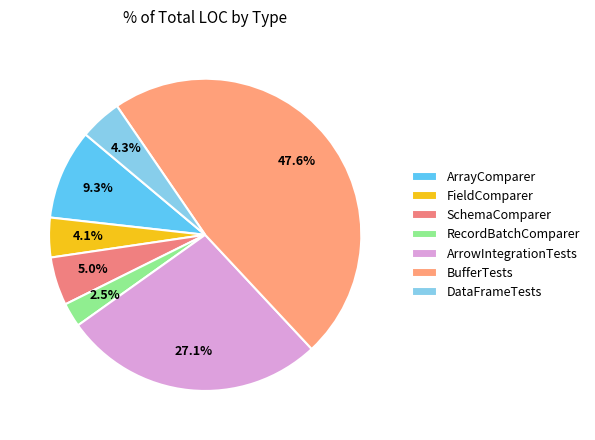

To the nearest percent, what portion does ArrowIntegrationTests represent?

27%